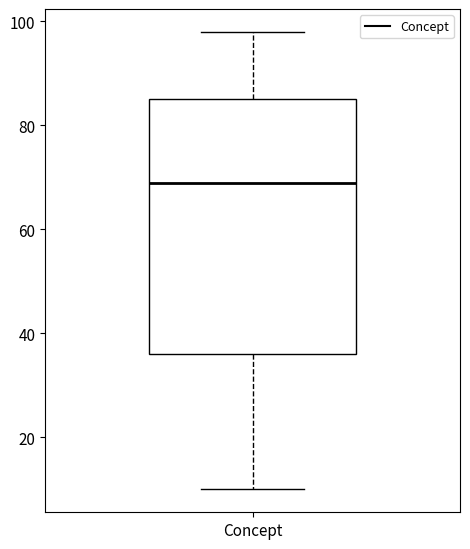

Read this box plot against the y-axis: the position of the median line, the range covered by the box, and the ends of both whiskers. The values are not printed on the chart, so give them approximately, as read against the axis.

median 70, box 36 to 86, whiskers 10 to 98